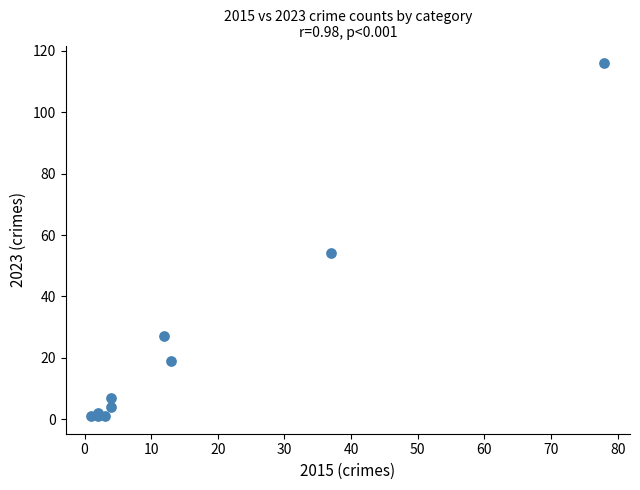

What Y value in the scatter plot is closest to 58?

54